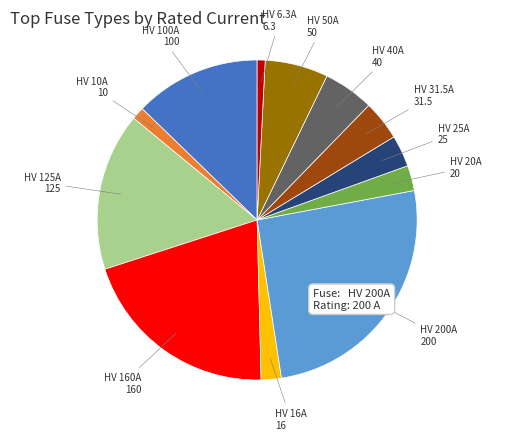

Is it true that HV 160A is 26% of the pie?

False